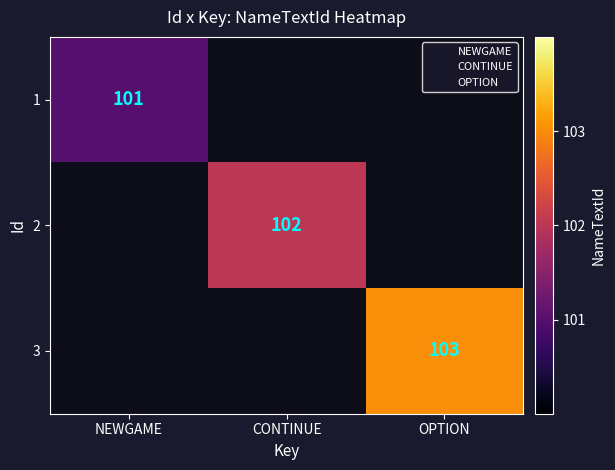

What is the smallest value displayed?

101.0